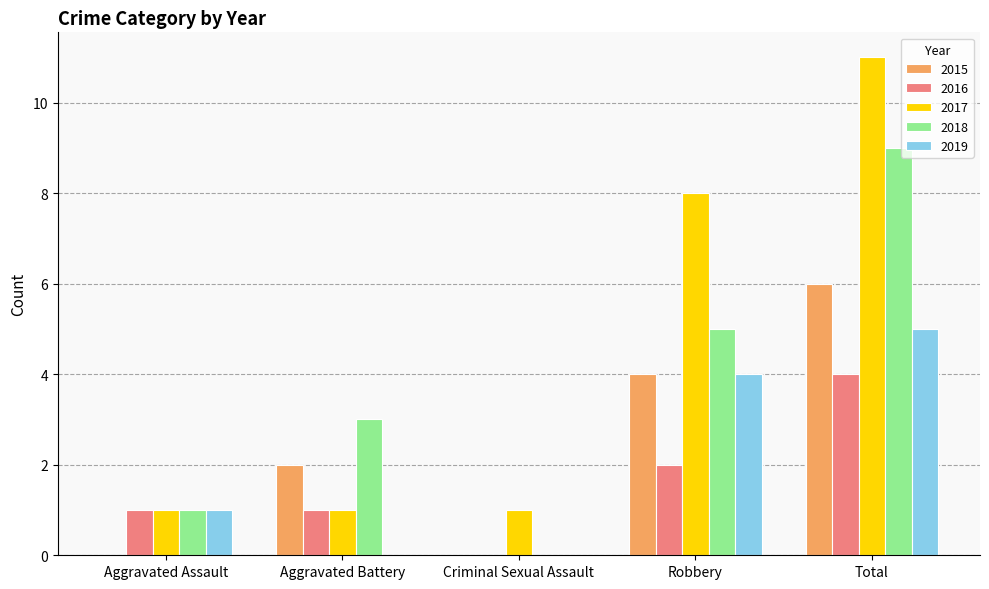

Which series changed the most between Aggravated Assault and Robbery?

2017